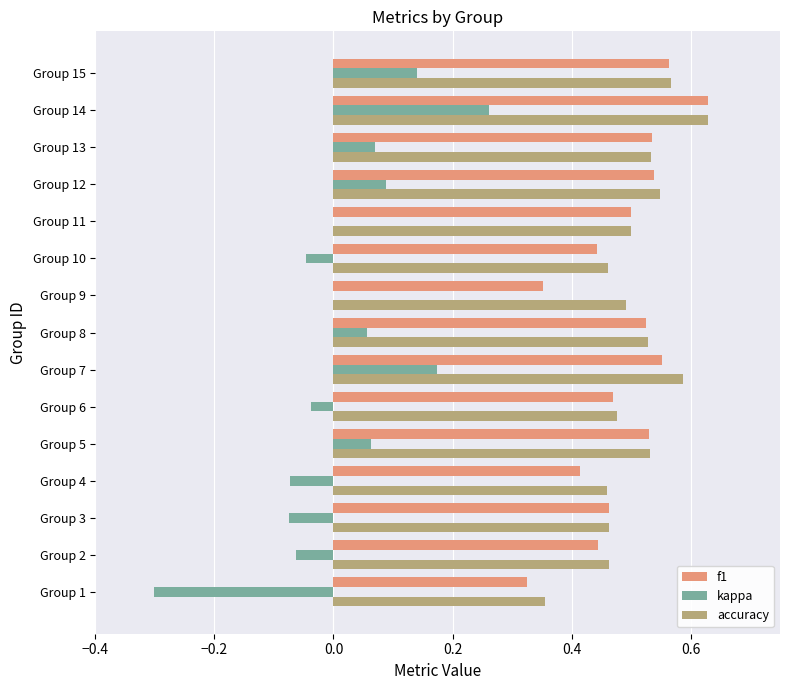

What is the sum of all accuracy values?

7.6